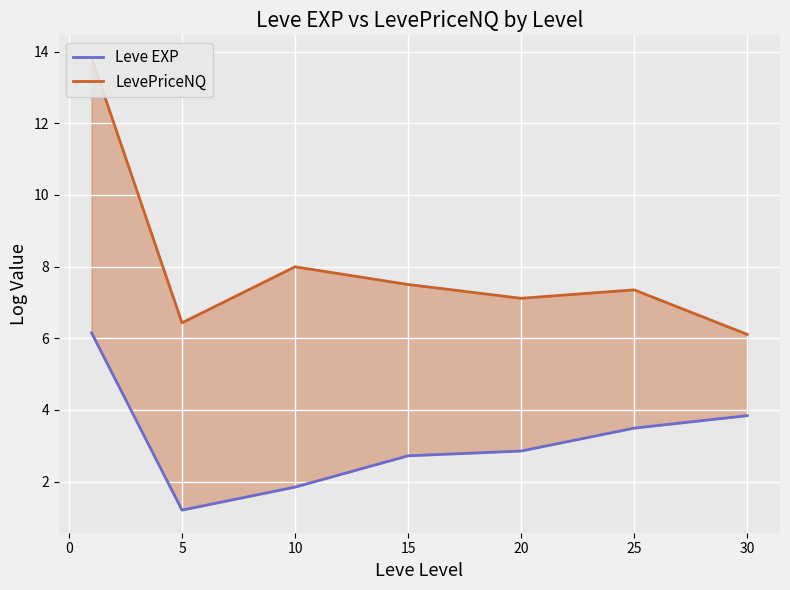

Reading left to right, extract all data points from this chart.

Leve EXP: 6.2	1.2	1.8	2.7	2.9	3.5	3.8
LevePriceNQ: 13.8	6.4	8.0	7.5	7.1	7.3	6.1